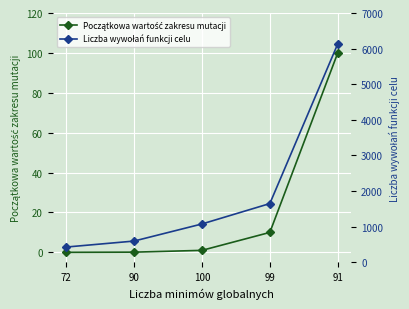

How many lines are shown in the chart?

2